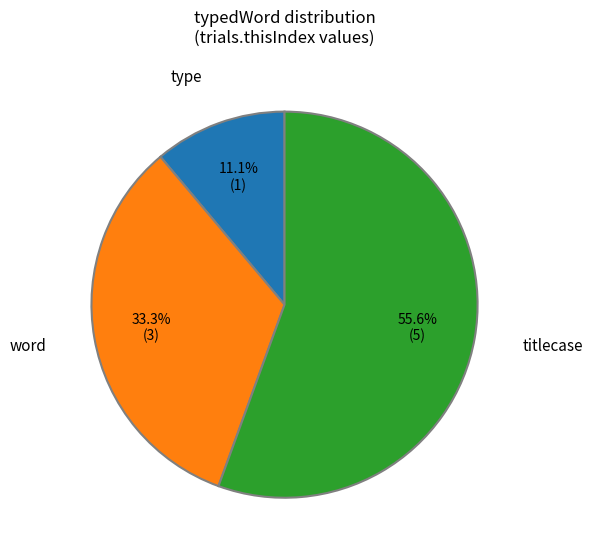

To the nearest percent, what is the average slice percentage?

33%